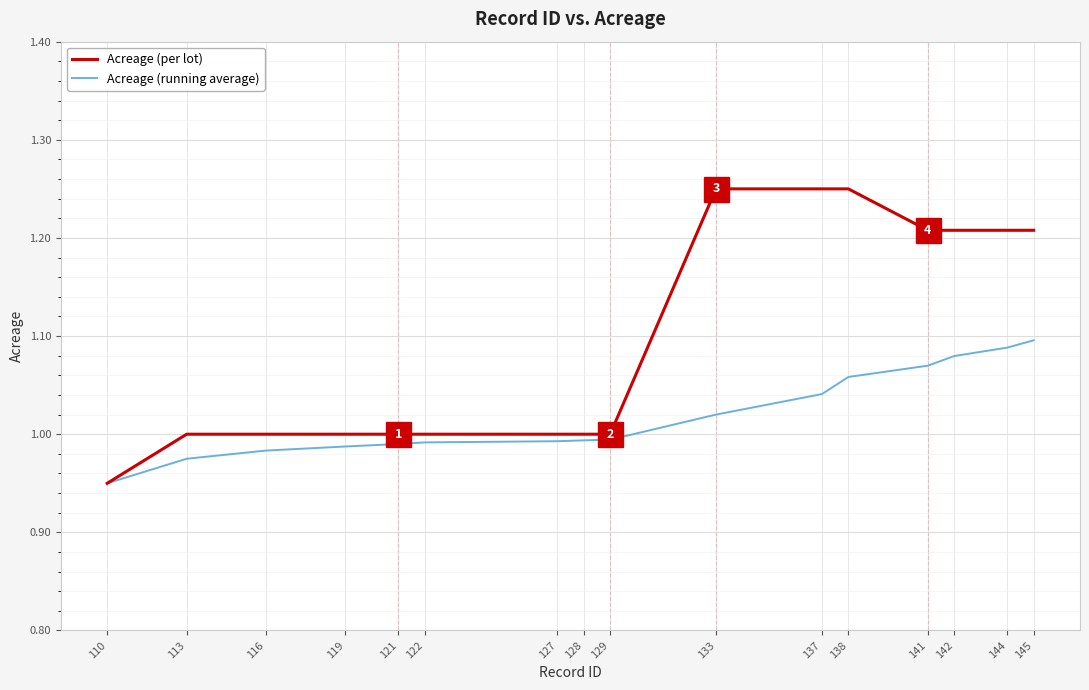

Is it true that Acreage (running average) equals 1.7 at 137?

False